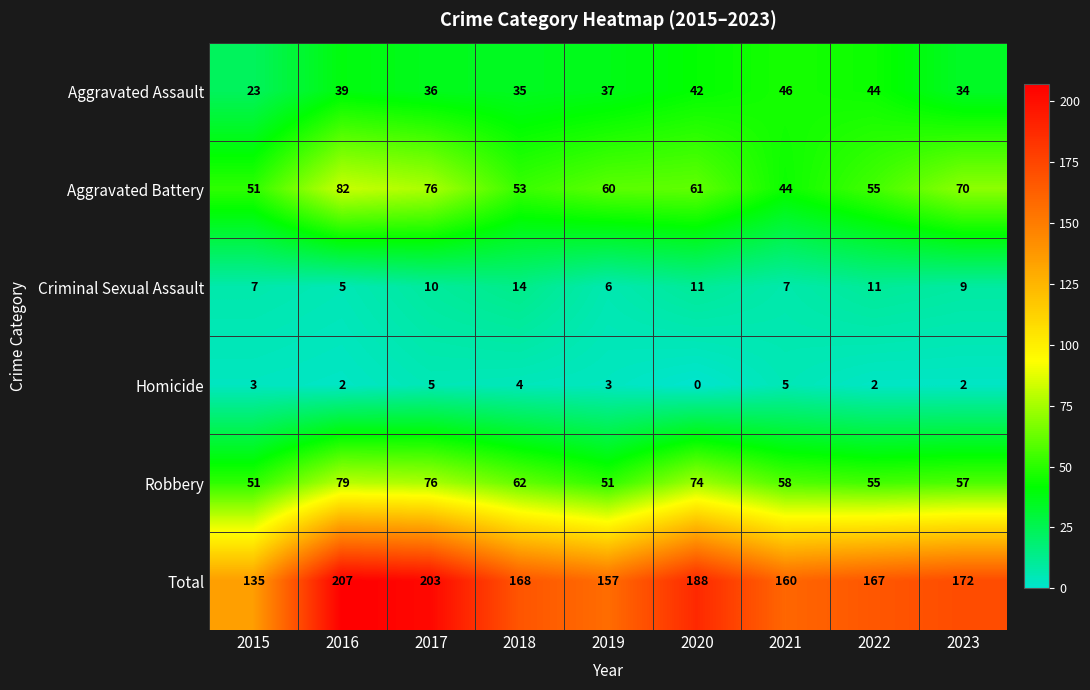

Where is Aggravated Assault nearest to the value 34?

2023